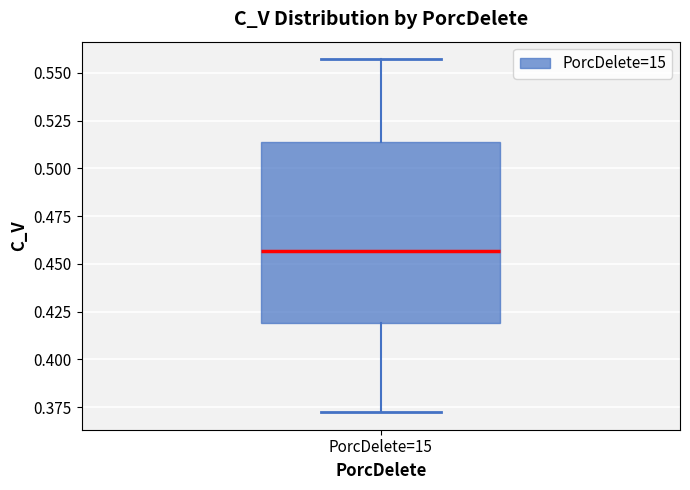

Read this box plot against the y-axis: the position of the median line, the range covered by the box, and the ends of both whiskers. The values are not printed on the chart, so give them approximately, as read against the axis.

median 0.455, box 0.420 to 0.515, whiskers 0.370 to 0.555